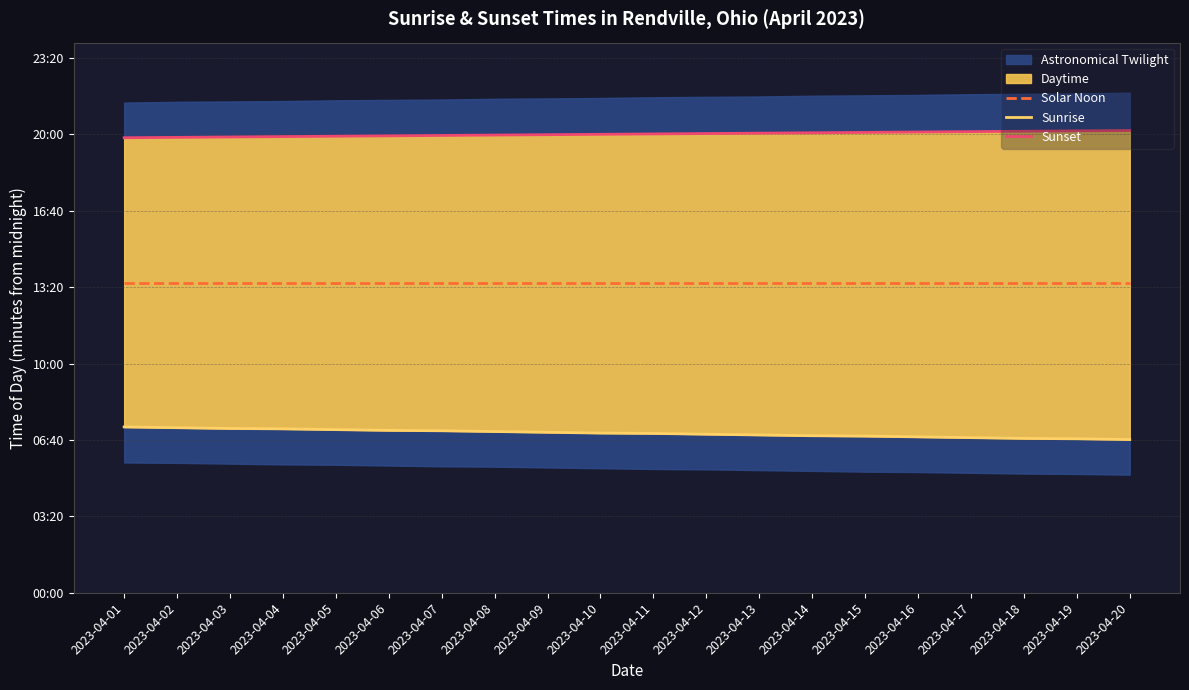

What is the minimum value shown in the chart?

401